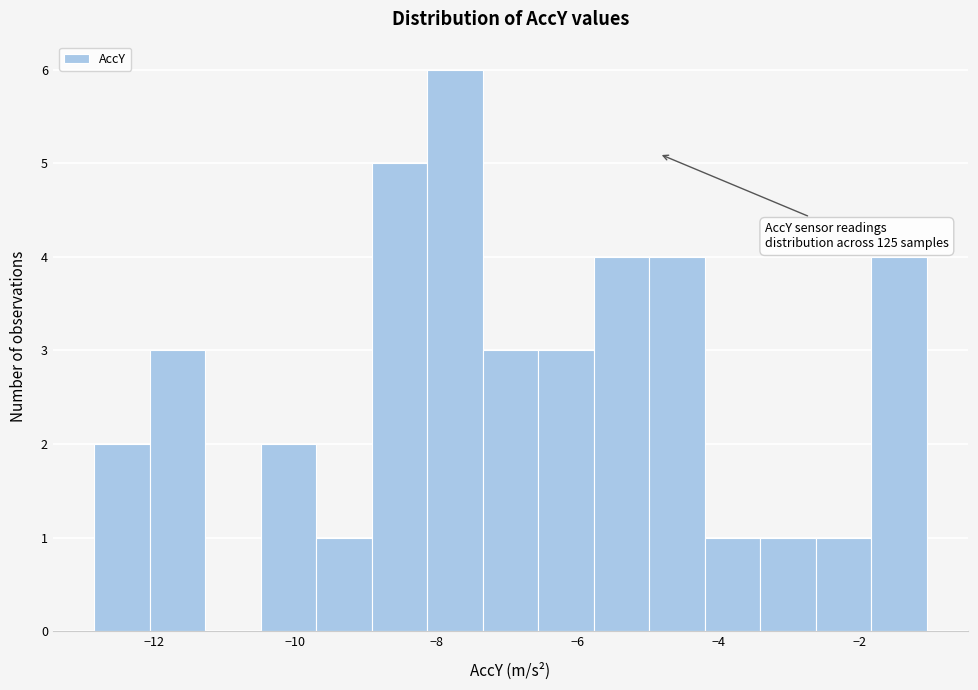

Around what value on the x-axis is the tallest bar? Give the approximate position of its centre, as read against the axis.

-7.8